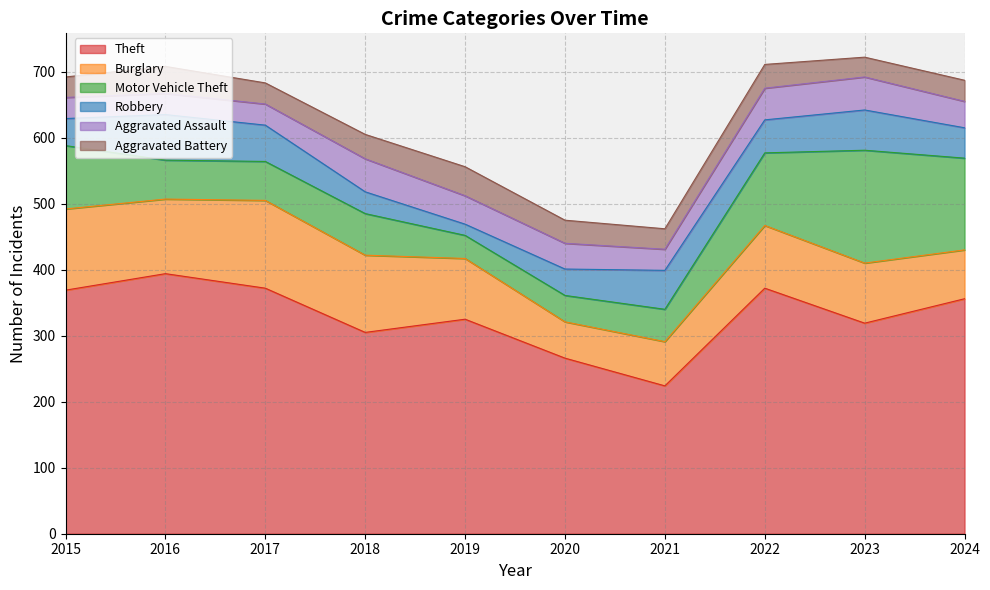

How many data points in Aggravated Battery are above 35?

4